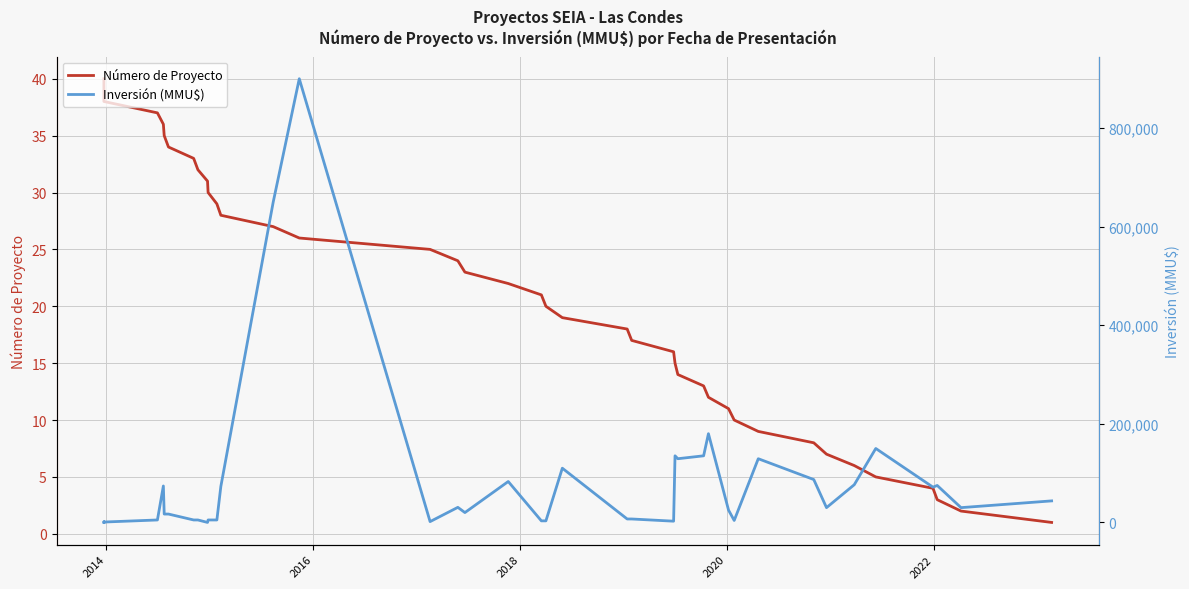

List the series in order of their overall mean, highest first.

Inversión (MMU$), Número de Proyecto